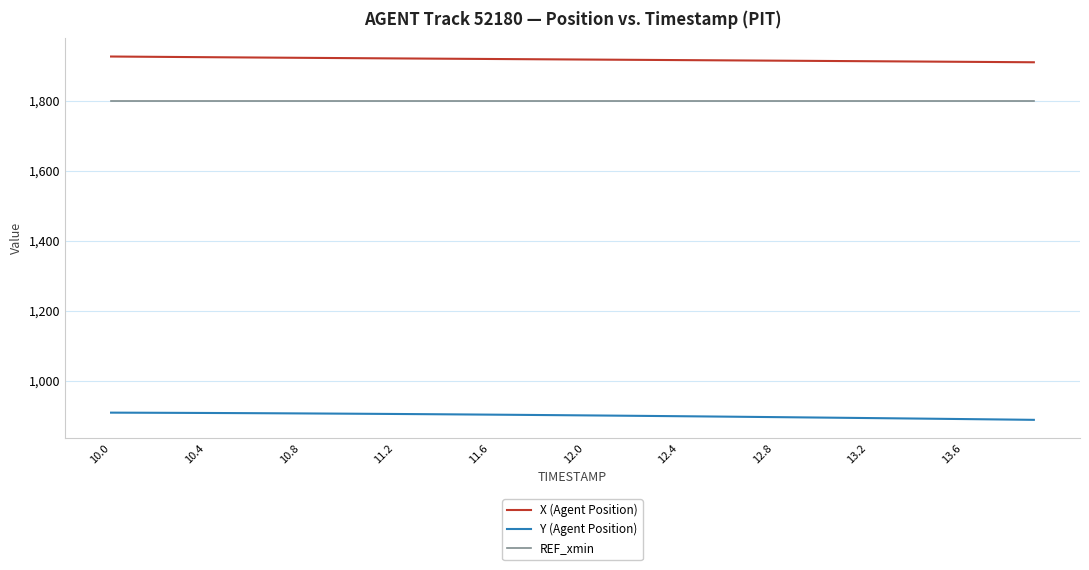

Rank the series by their maximum value, from highest to lowest.

X (Agent Position), REF_xmin, Y (Agent Position)